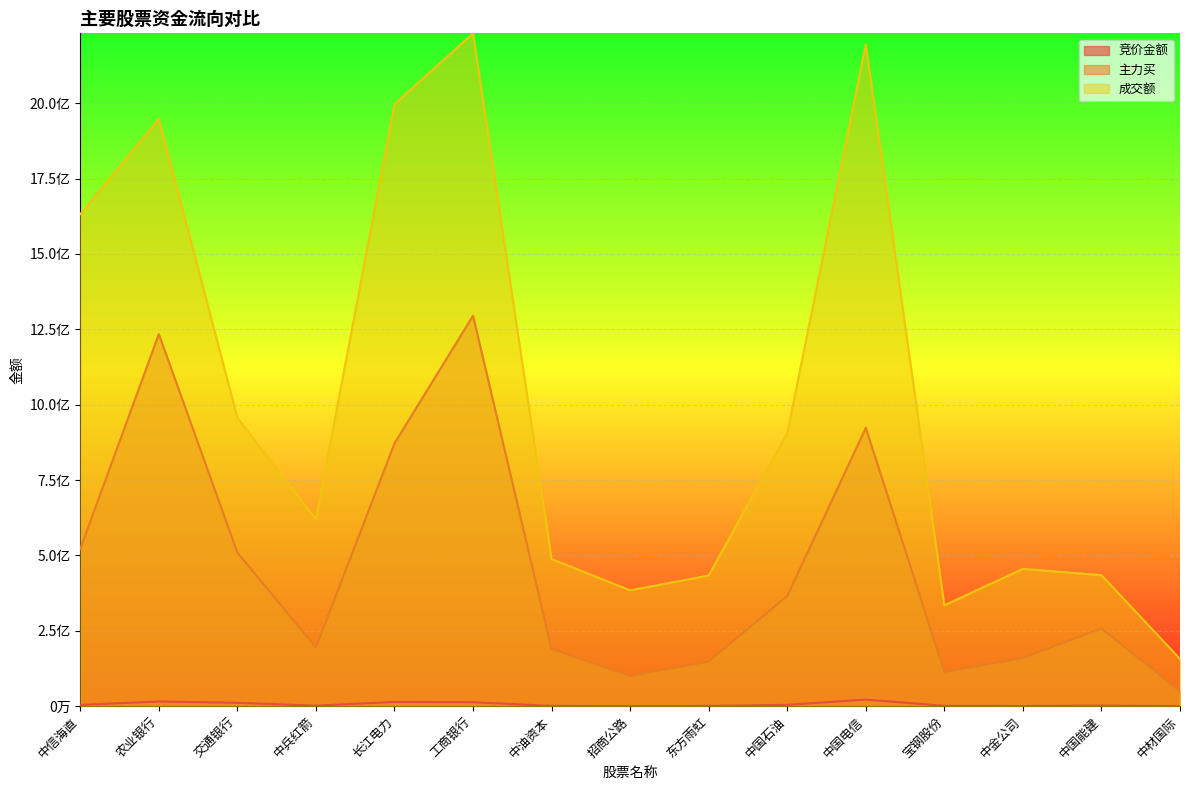

What is the value of the 主力买 point at the 8th from the left?

100081602